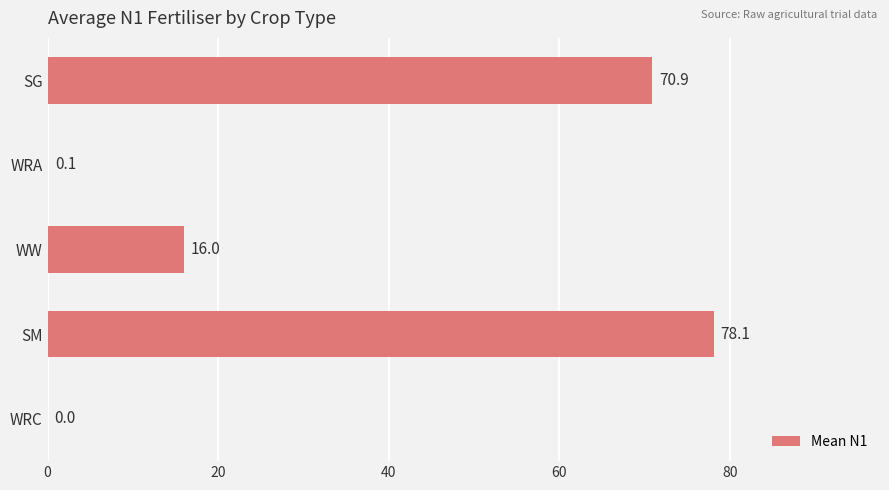

The value at WW is 4.8. True or false?

False